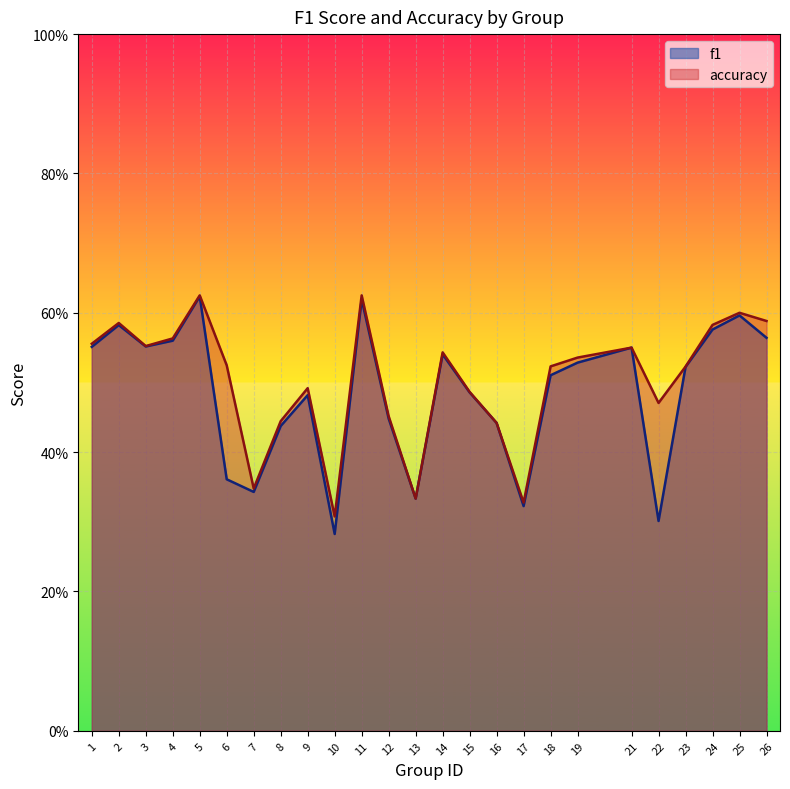

What is the total value across all series at 16?

0.9